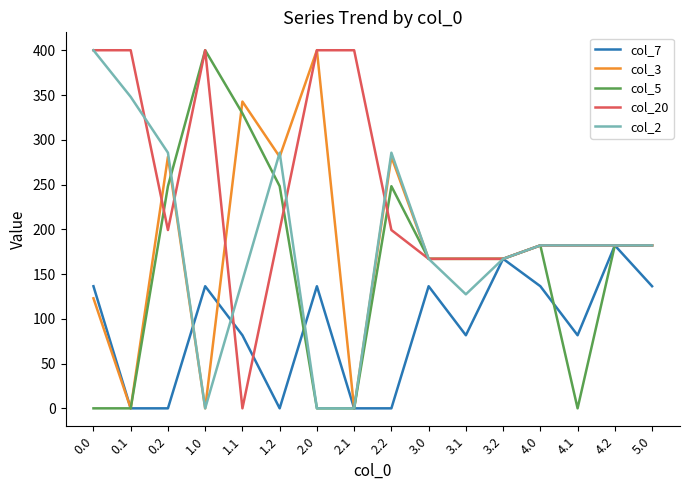

What is the total value across all series at 1.0?

936.4